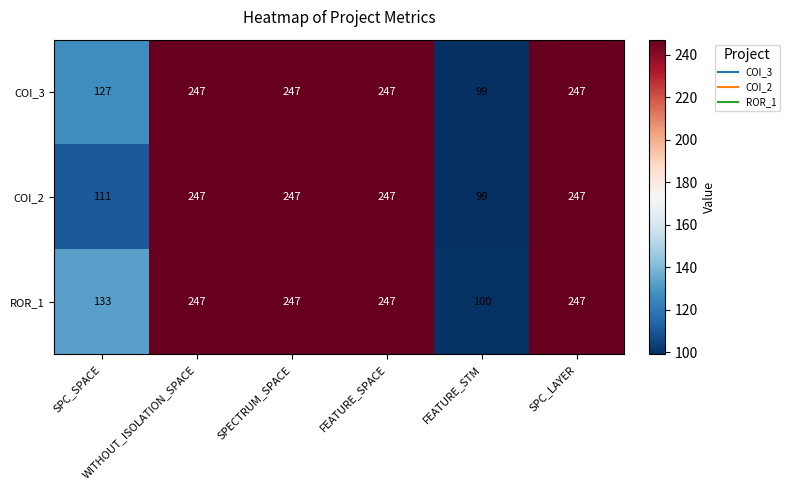

What is the highest value of the COI_3 series?

247